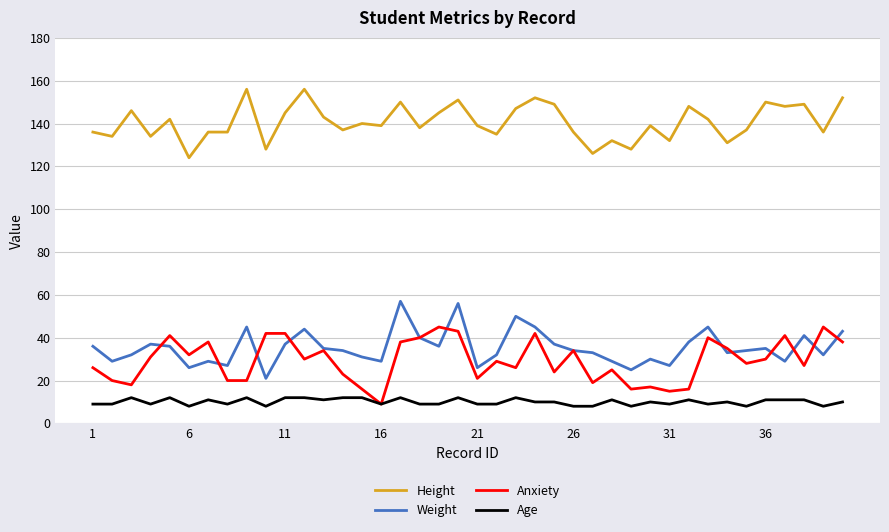

True or false: Age and Weight intersect in this chart.

False